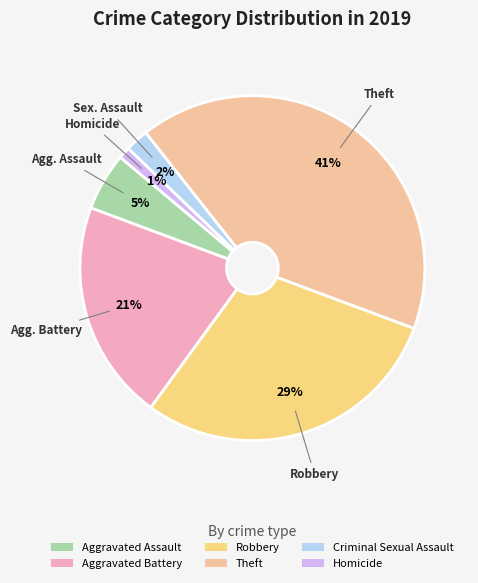

The Theft slice represents 41% of the pie. True or false?

True